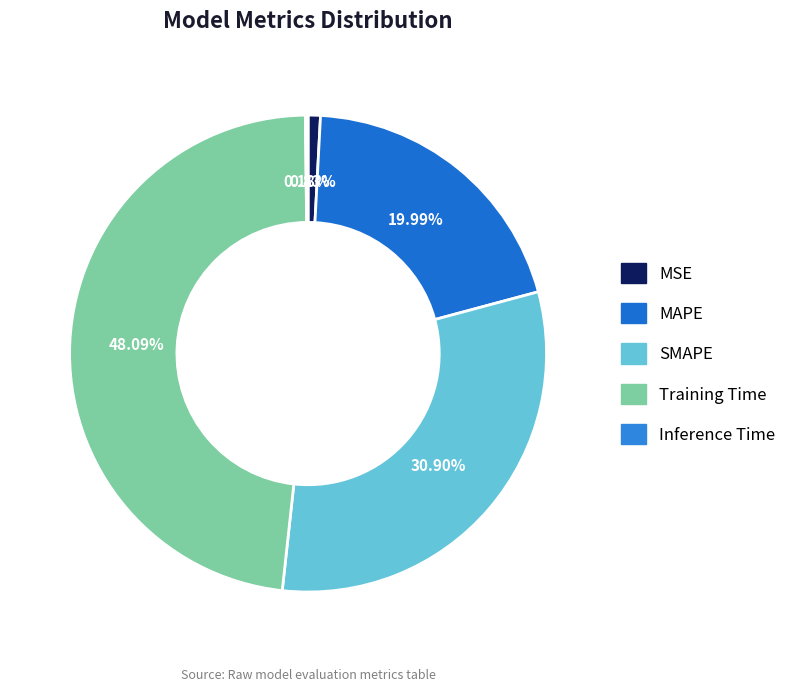

To the nearest percent, what is the difference between the MSE and Inference Time slice percentages?

1%